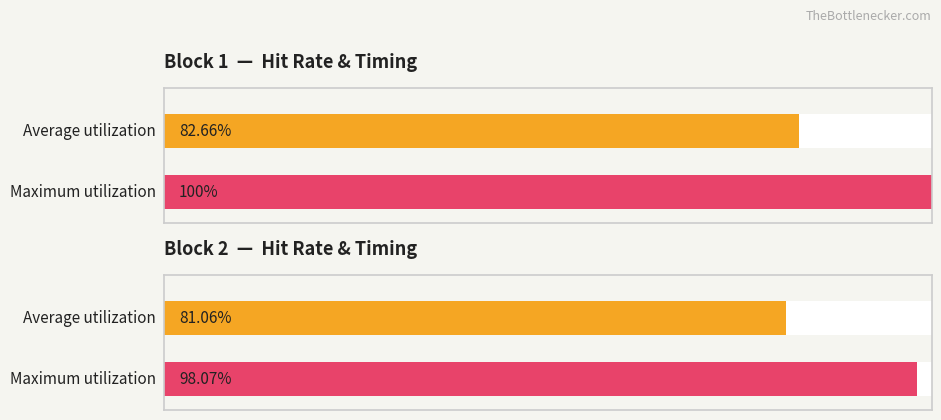

Reading left to right, extract all data points from this chart.

Average utilization: Block 1 avg rt=0.8	Block 2 avg rt=0.8
Maximum utilization: Block 1 avg rt=1.0	Block 2 avg rt=1.0